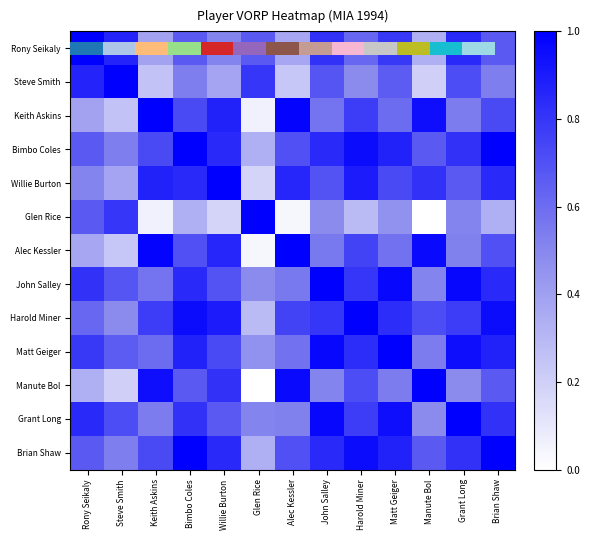

What is the difference between the maximum and second lowest values in the Rony Seikaly series?

0.6